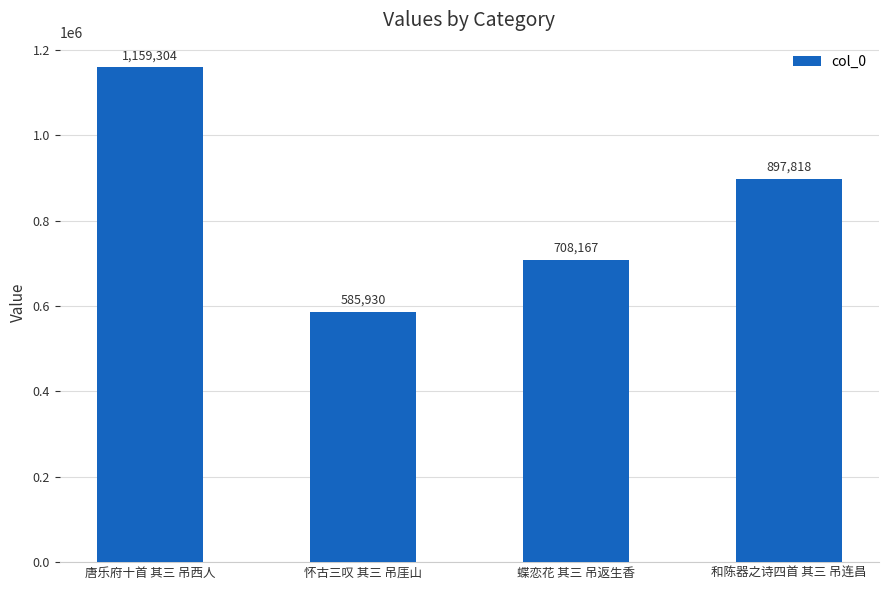

Rank the categories by value from lowest to highest.

怀古三叹 其三 吊厓山, 蝶恋花 其三 吊返生香, 和陈器之诗四首 其三 吊连昌, 唐乐府十首 其三 吊西人